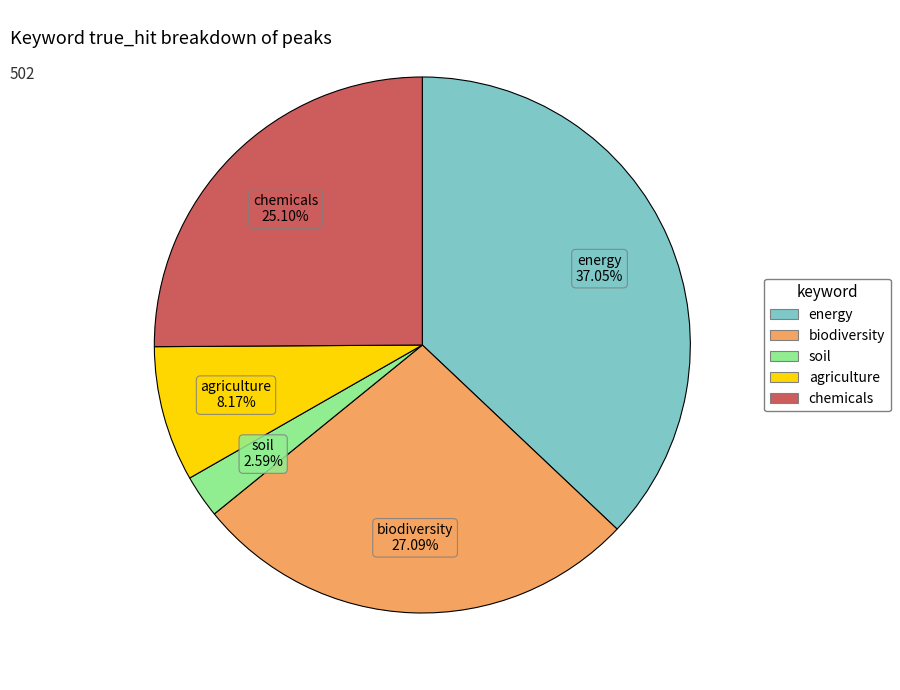

Is the sum of energy and chemicals greater than half?

Yes